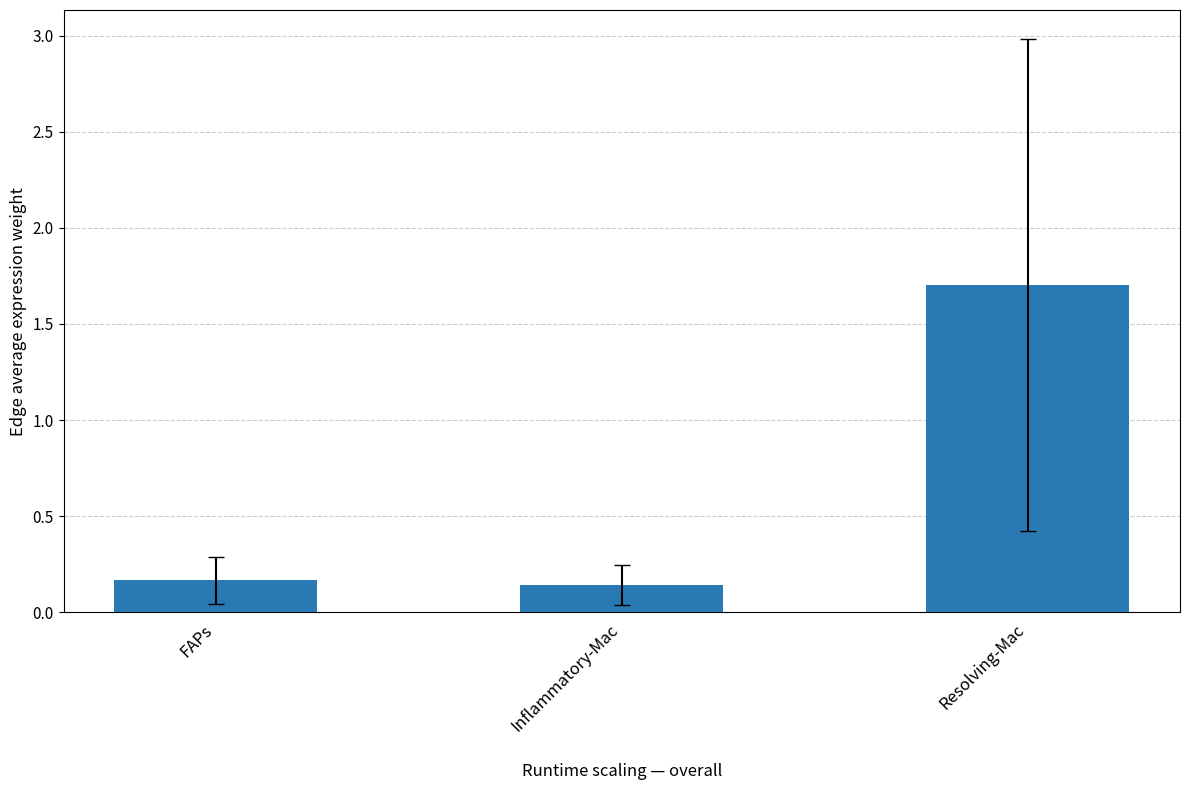

What is the change in value from Inflammatory-Mac to Resolving-Mac?

+1.6